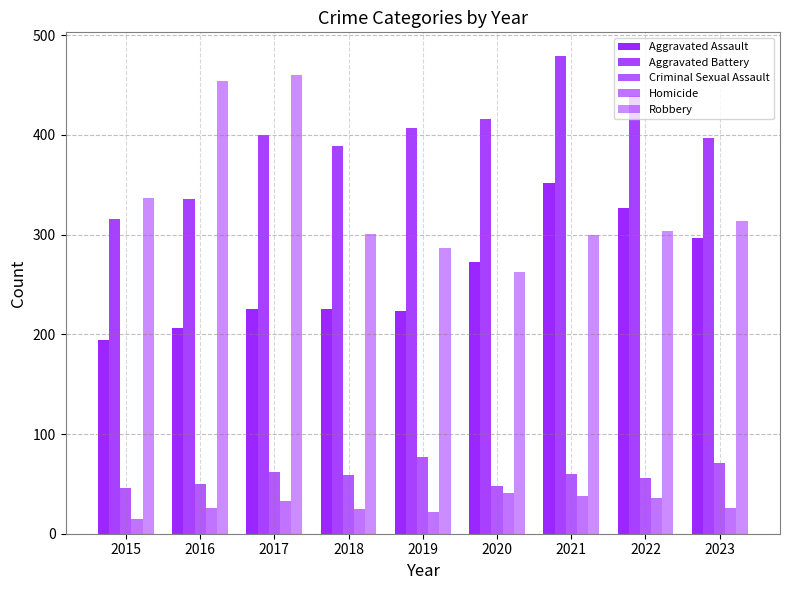

Is the value of Aggravated Assault at 2021 greater than the value of Criminal Sexual Assault at 2015?

Yes